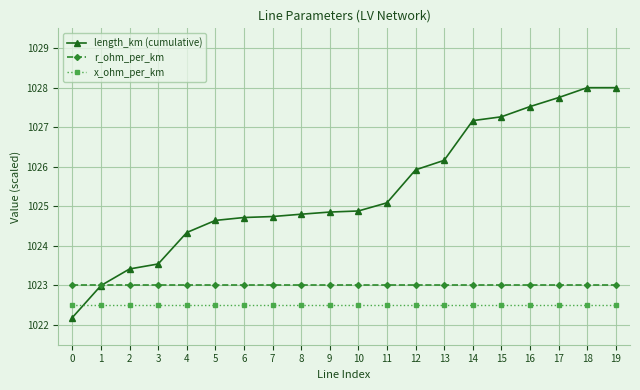

What is the minimum value shown in the chart?

1022.2